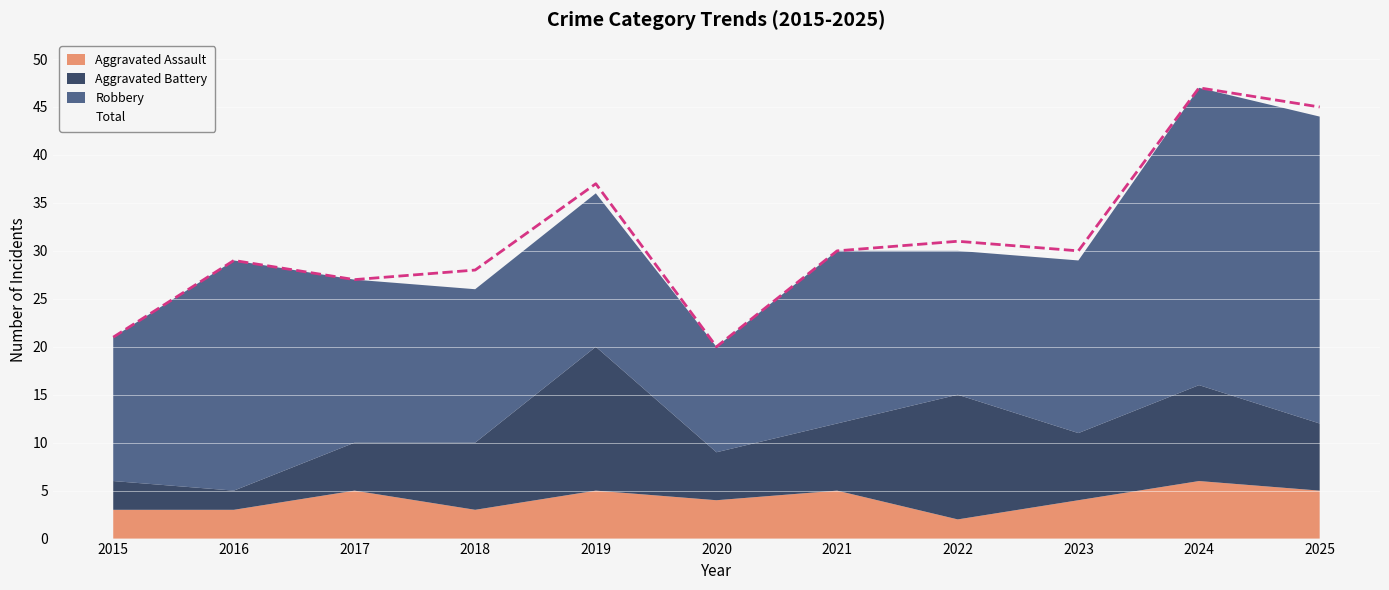

What is the spread (max minus min) of values at 2019?

32